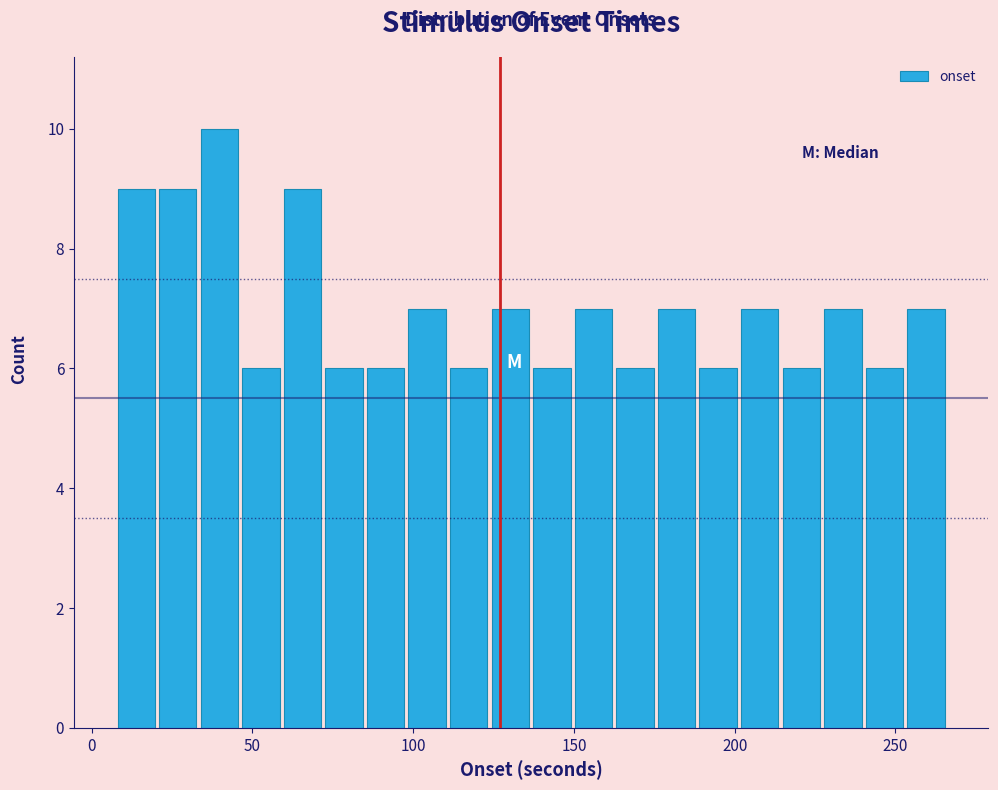

Read against the x-axis, roughly where is the centre of the tallest bar?

40